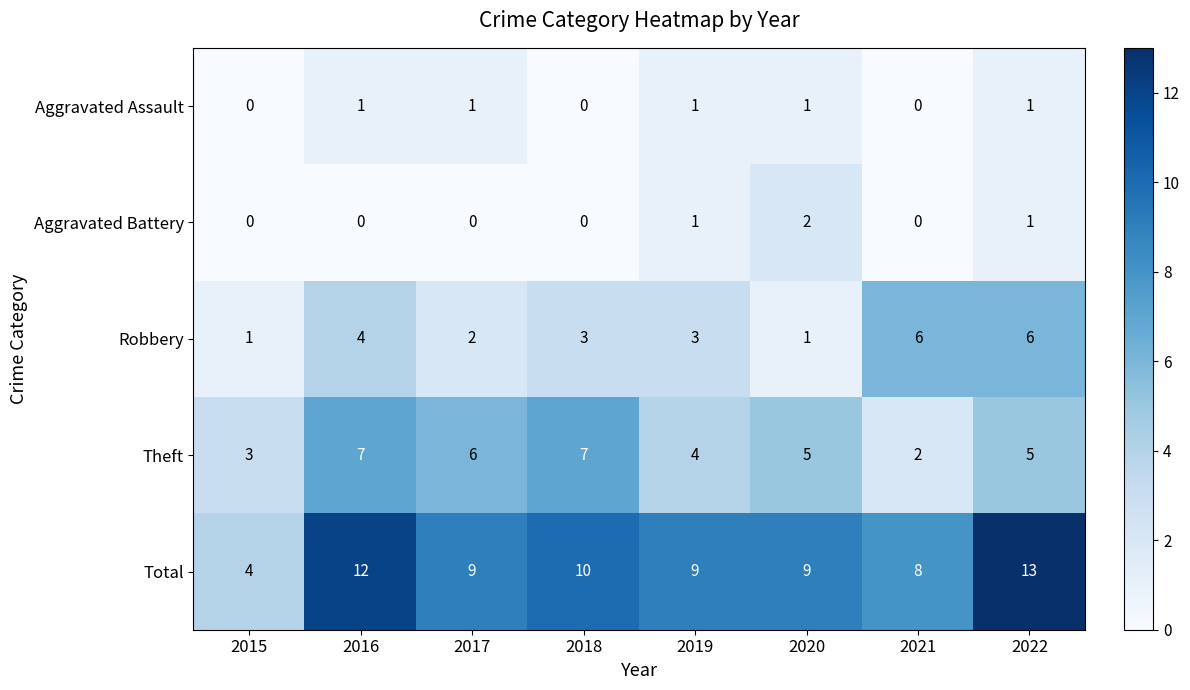

Which series has the widest spread of values?

Total